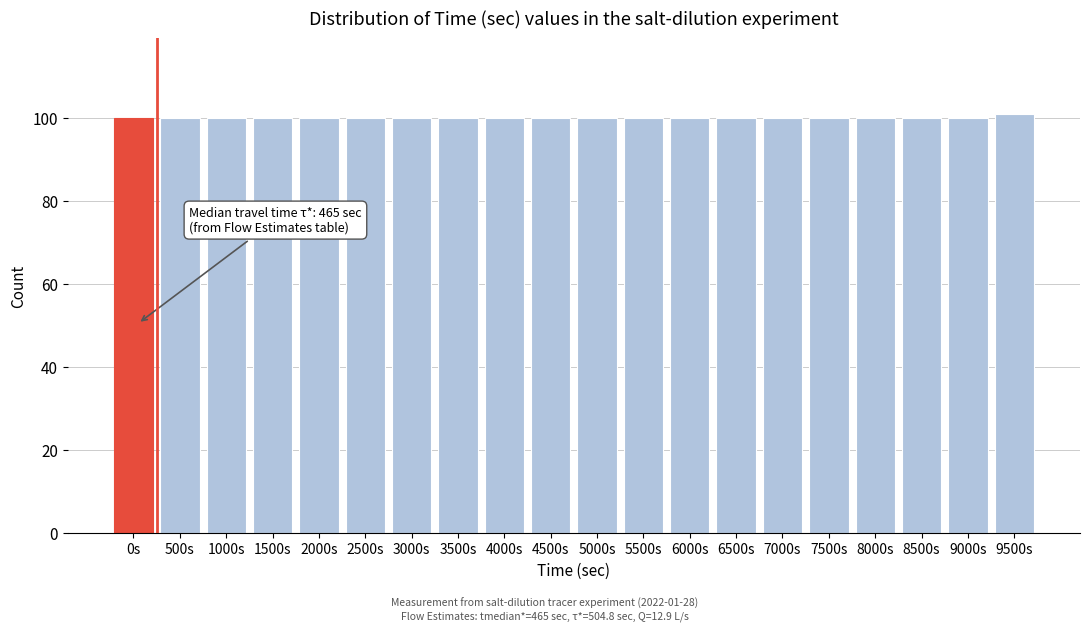

Reading right to left, transcribe all the data shown in this chart.

101	100	100	100	100	100	100	100	100	100	100	100	100	100	100	100	100	100	100	100